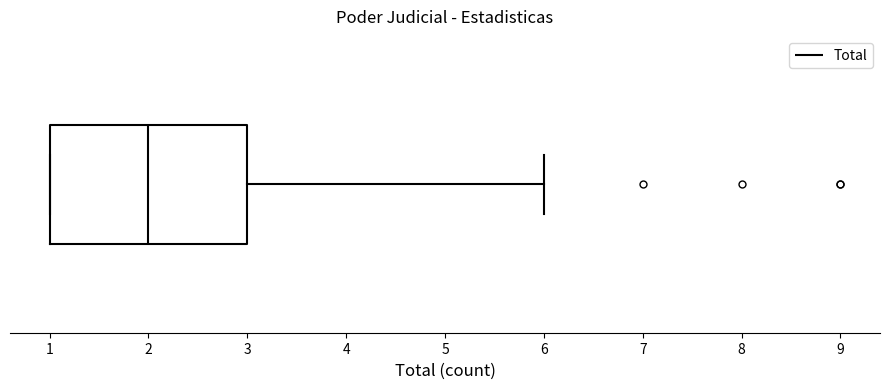

Transcribe this box plot: give where the median line is, the range the box spans, and where the two whiskers end, as read against the x-axis. The values are not printed on the chart, so give them approximately, as read against the axis.

median 2, box 1 to 3, whiskers 1 to 6